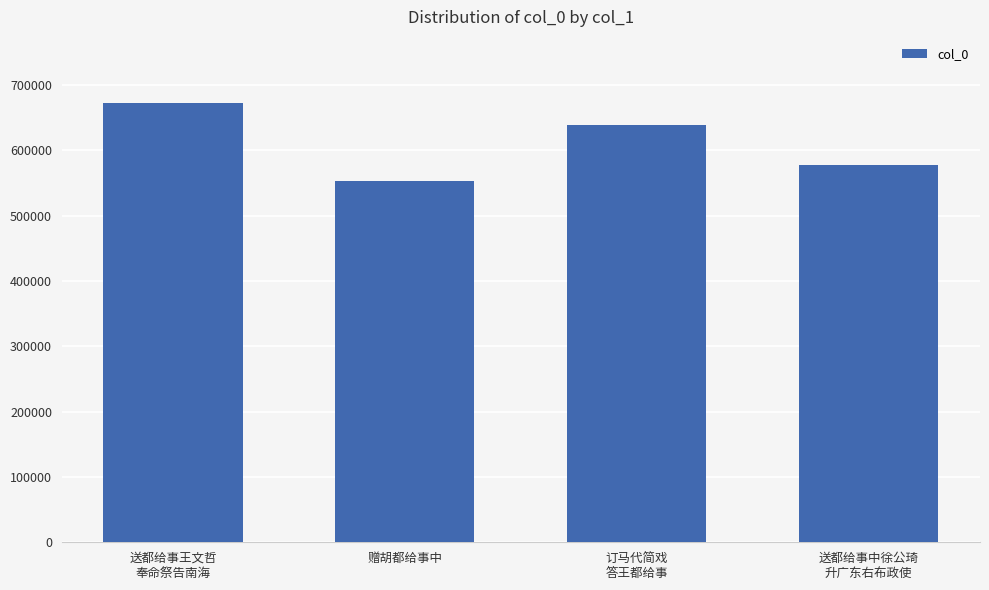

What is the ratio of the value at 订马代简戏
答王都给事 to the value at 送都给事王文哲
奉命祭告南海?

0.9